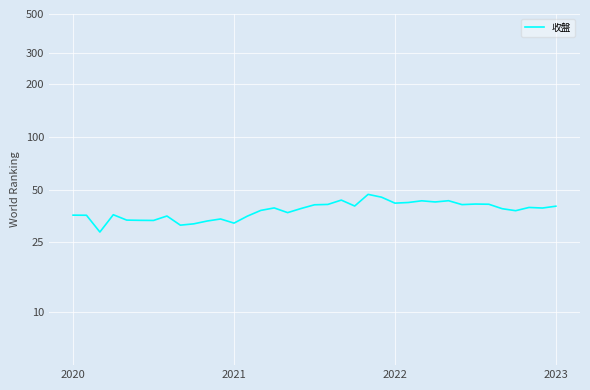

How many points are lower than both their immediate neighbors (excluding endpoints)?

11